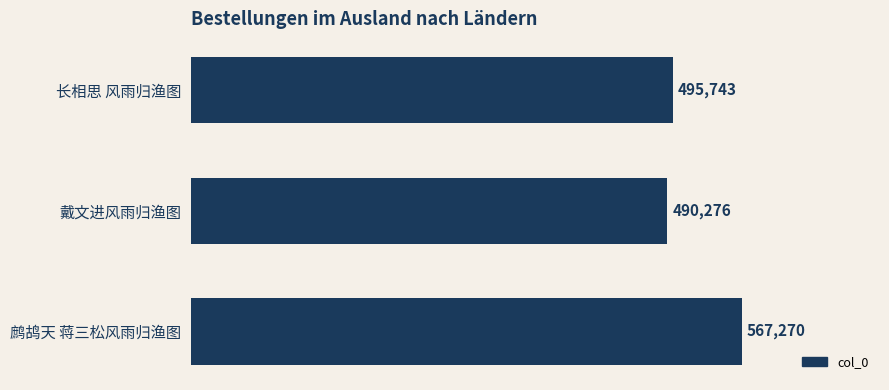

Are the bars horizontal?

Yes